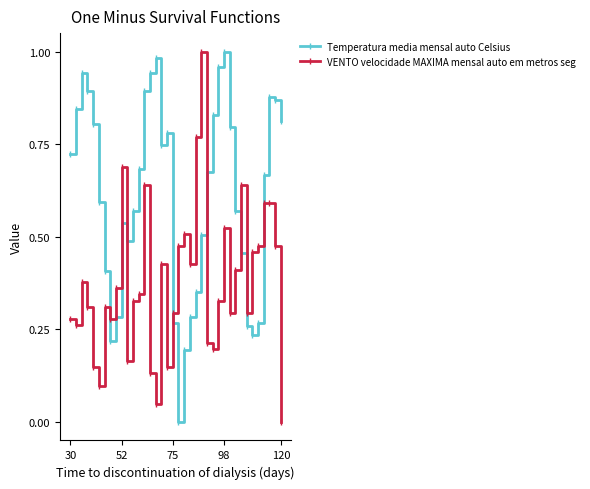

True or false: VENTO velocidade MAXIMA mensal auto em metros seg and Temperatura media mensal auto Celsius cross at least once.

True